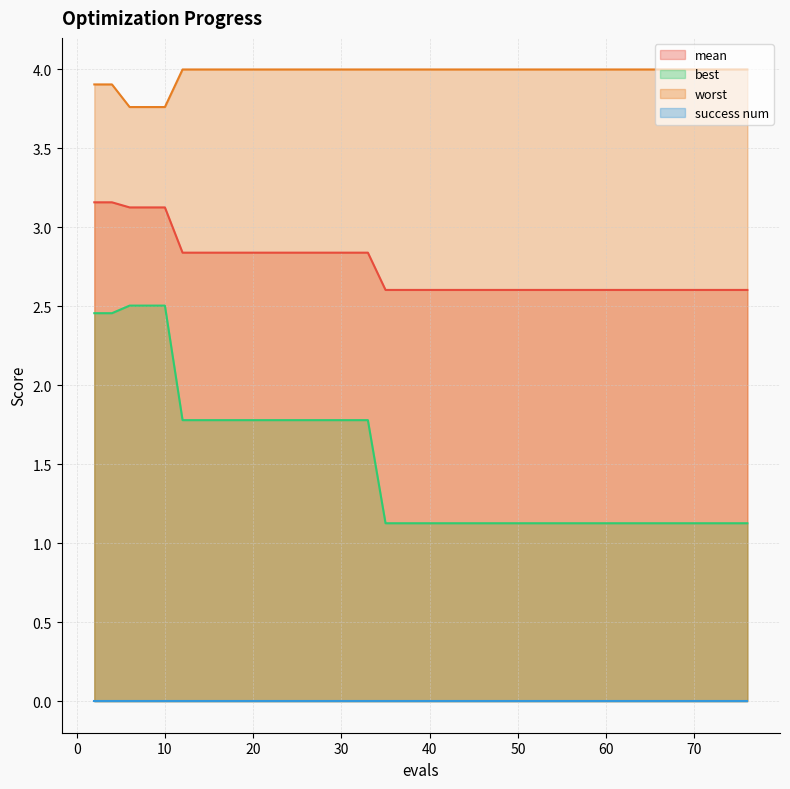

What is the difference between the worst values at 30 and 6?

0.2